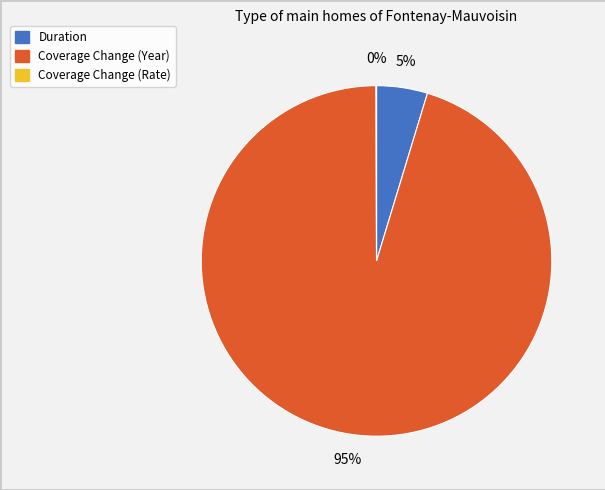

What is the majority slice?

Coverage Change (Year)